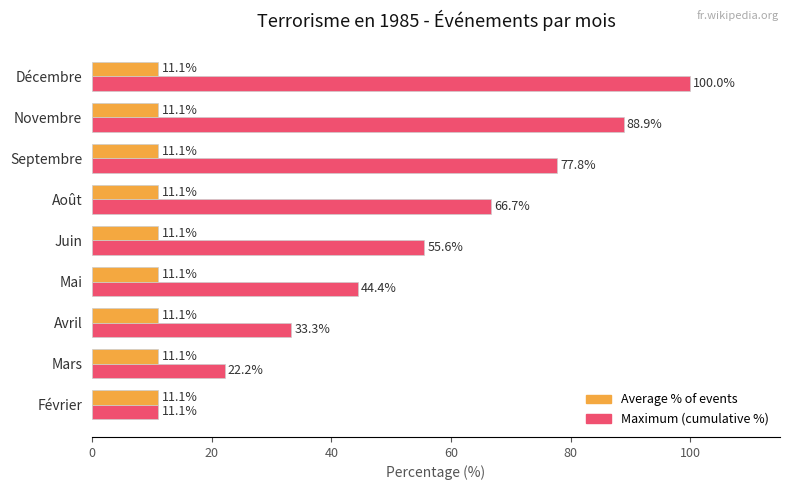

List the series in order of their peak value, highest first.

Maximum (cumulative %), Average % of events